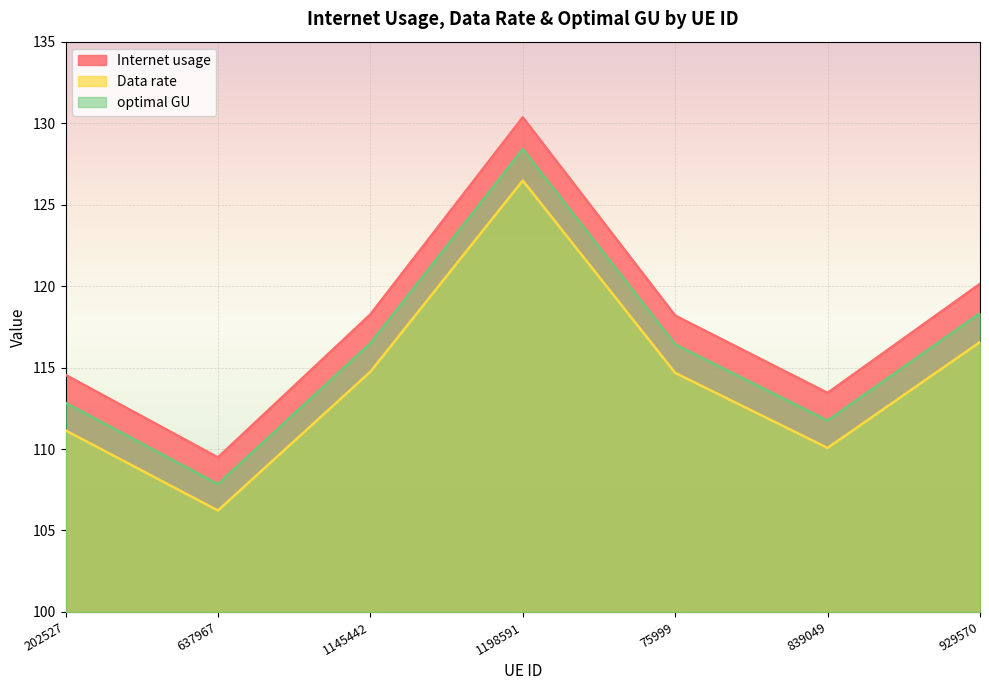

The value of Internet usage at 75999 is 183.7. True or false?

False